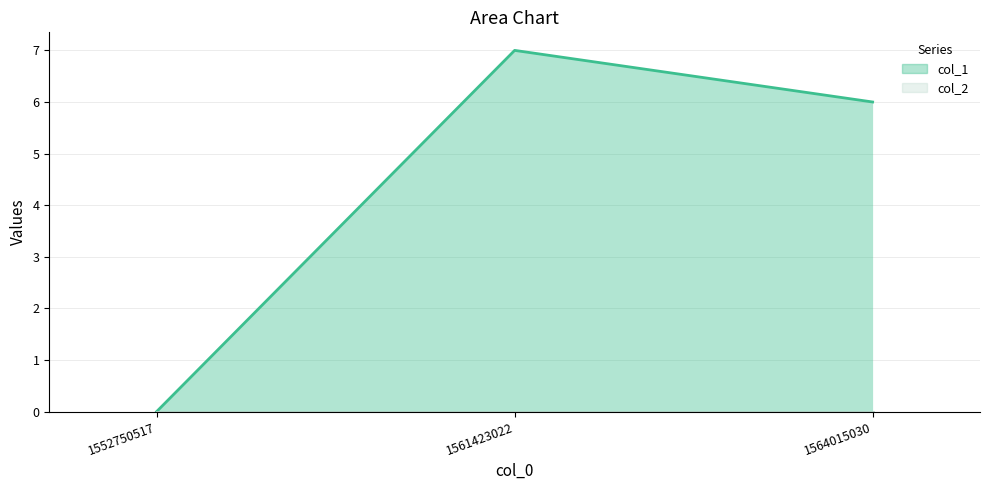

What are all the series names shown in the legend?

col_1 line, col_2 line